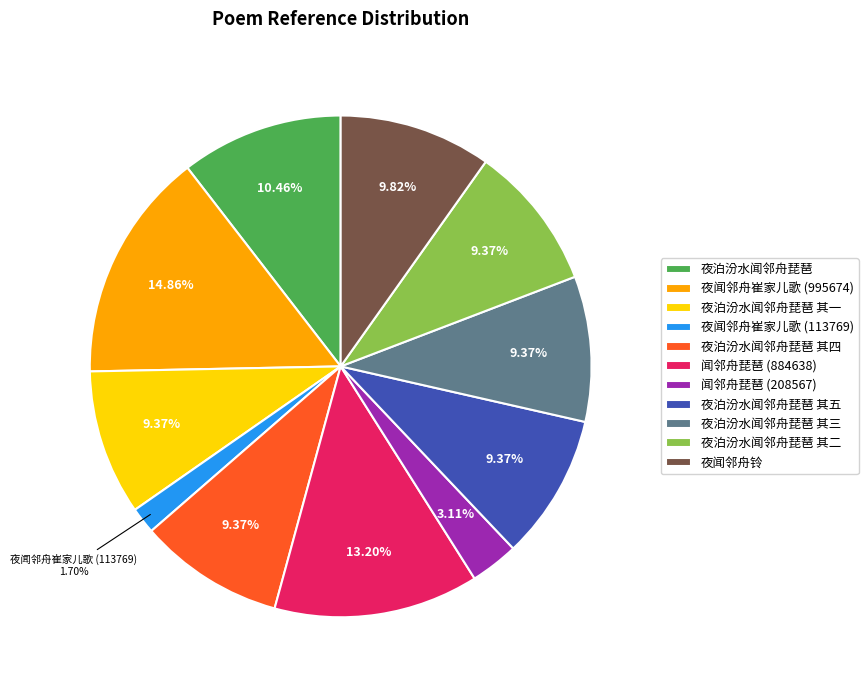

Is there a majority slice in this chart?

No